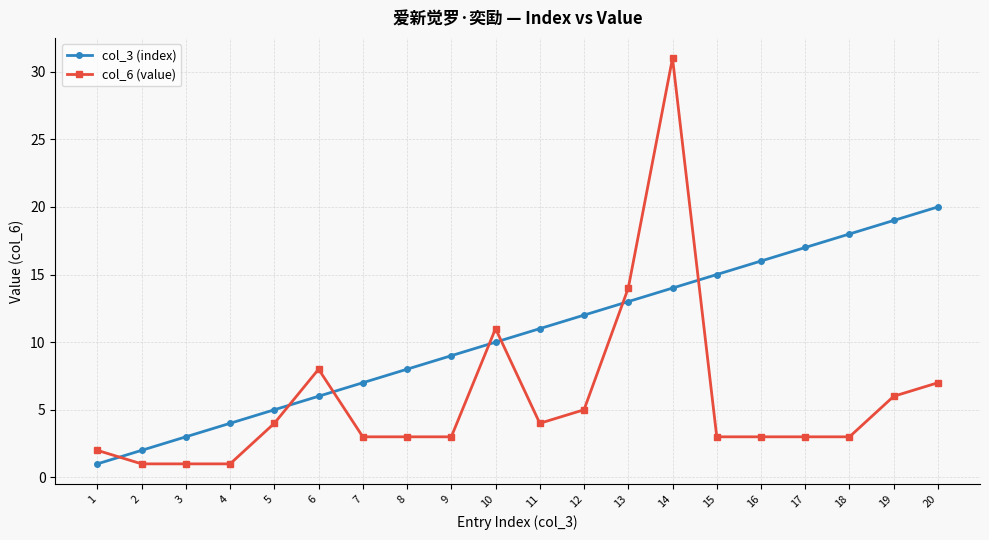

Which series changed the most between 15 and 19?

col_3 (index)